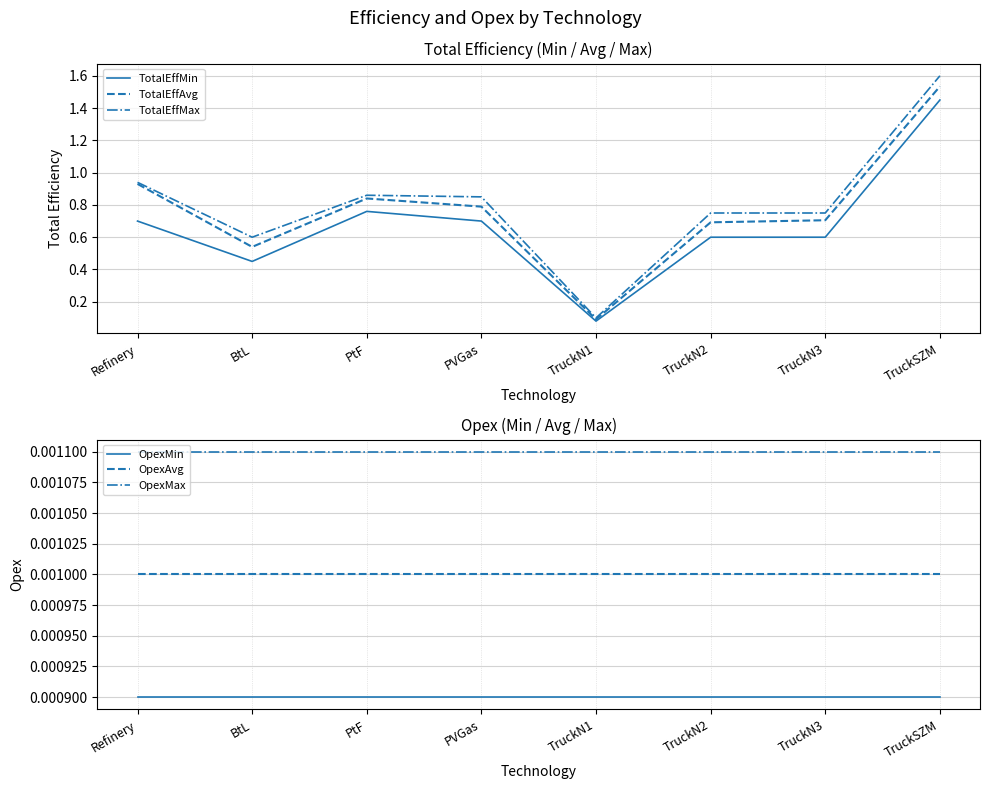

Rank the series at PVGas from highest to lowest value.

TotalEffMax, TotalEffAvg, TotalEffMin, OpexMax, OpexAvg, OpexMin